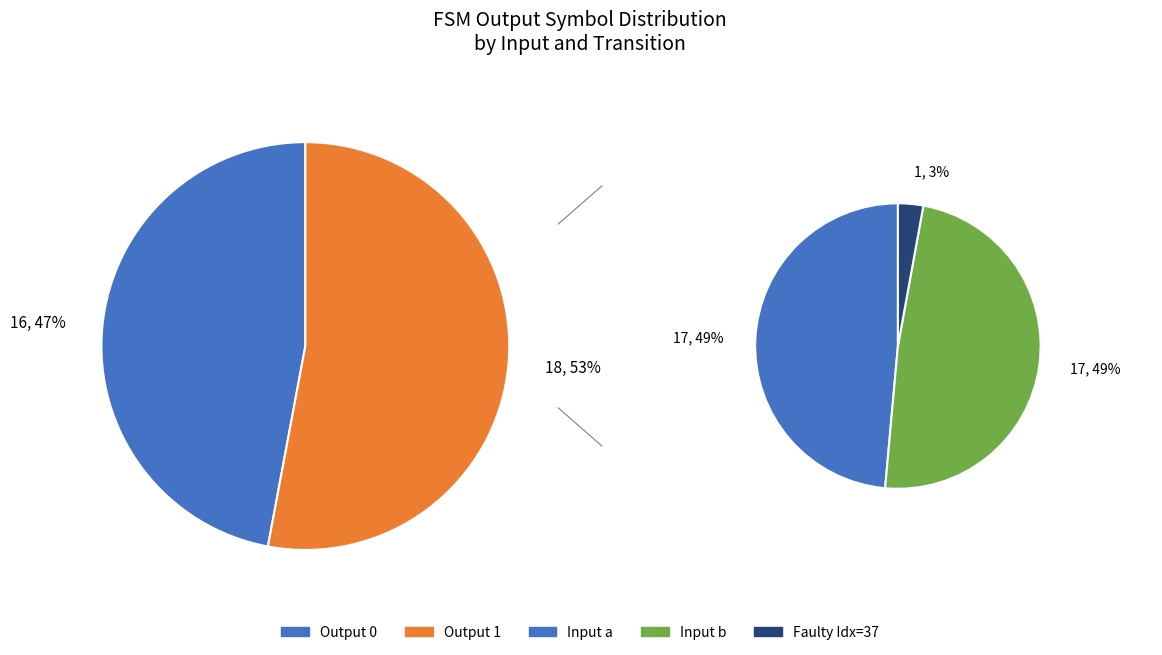

To the nearest percent, what is the difference between the largest and smallest slice percentages?

6%